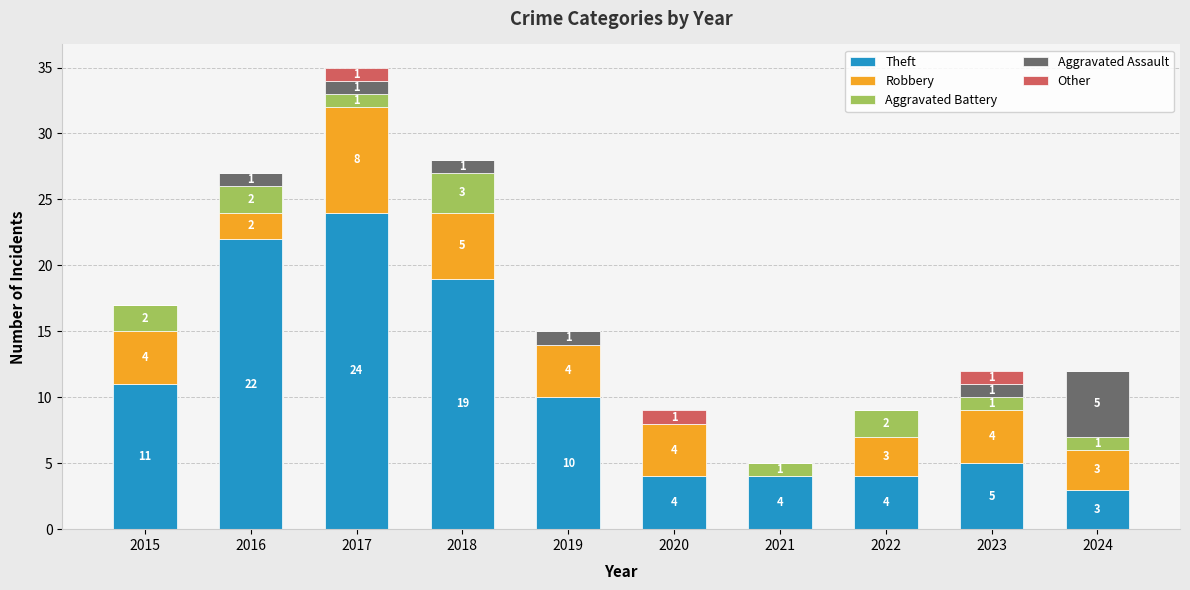

At which category is the sum across all series the highest?

2017